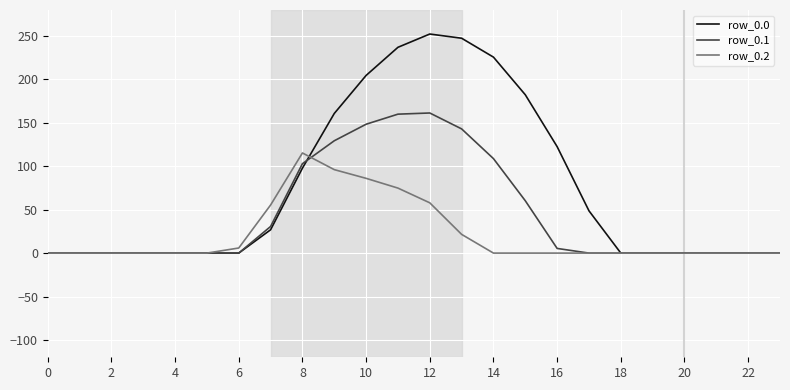

At how many categories does at least one series exceed 164?

6